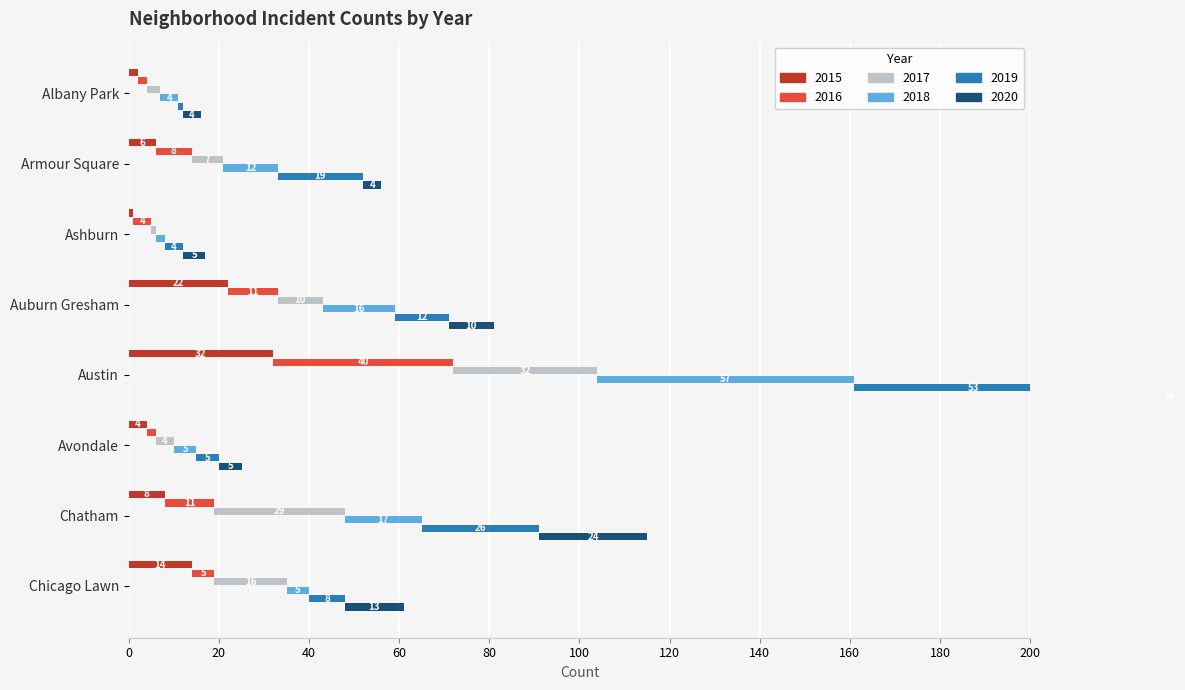

Between Austin and Avondale, which is larger?

Austin